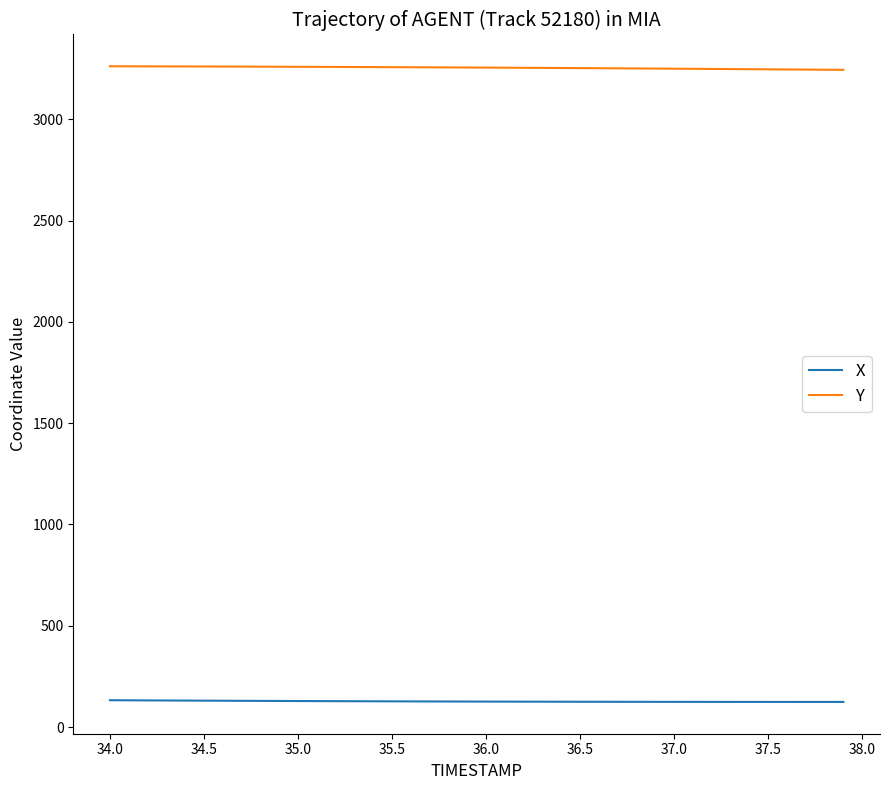

True or false: Y and X intersect in this chart.

False